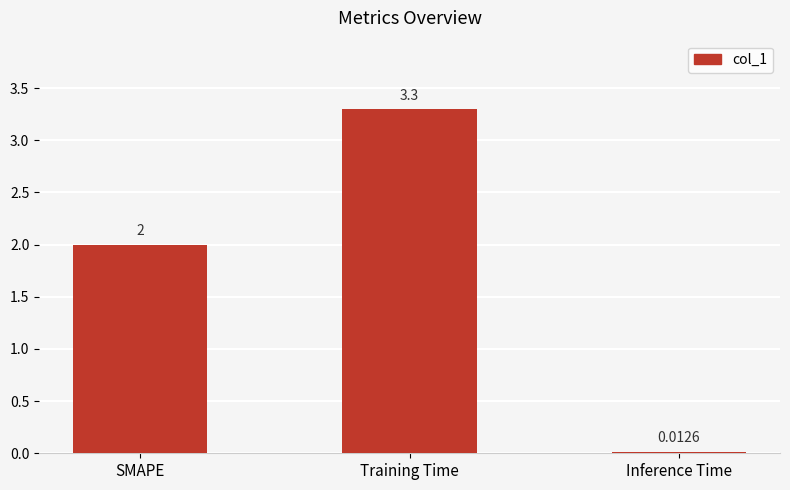

How many data points does each series have?

3